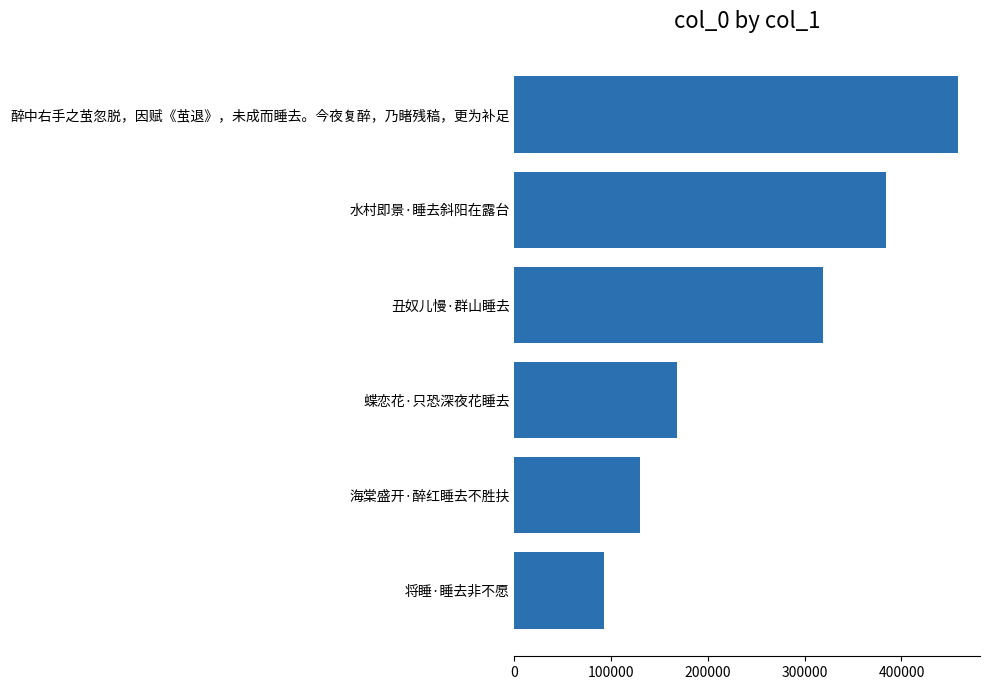

Are the bars horizontal?

Yes